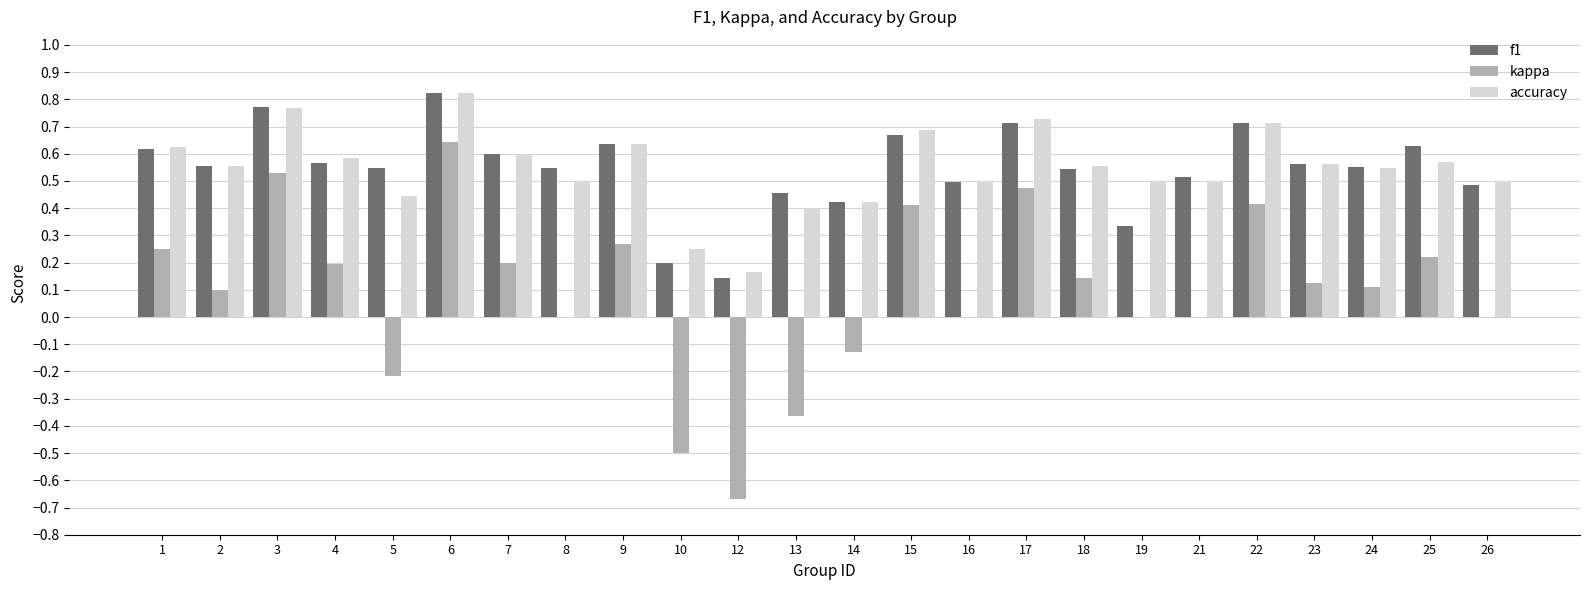

True or false: kappa has a value of 0.9 at 3.

False